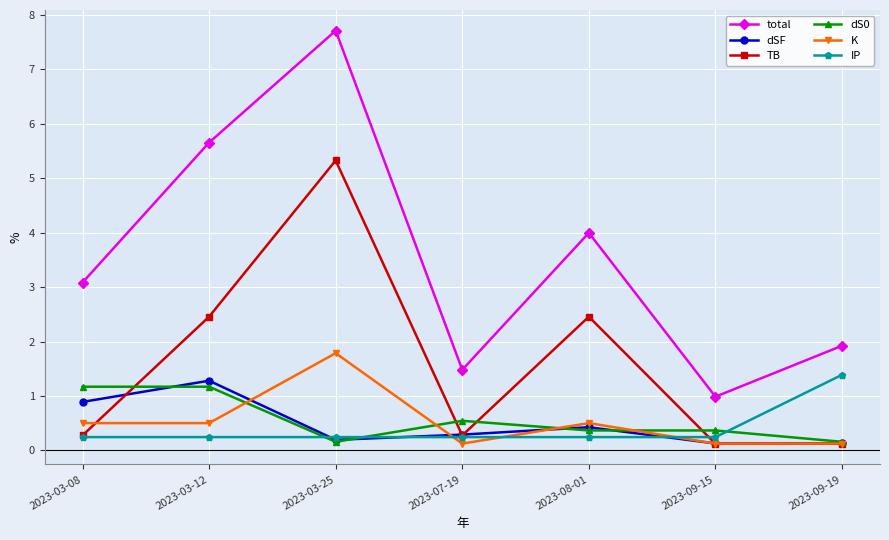

Is it true that total equals 7.7 at 2023-03-25?

True